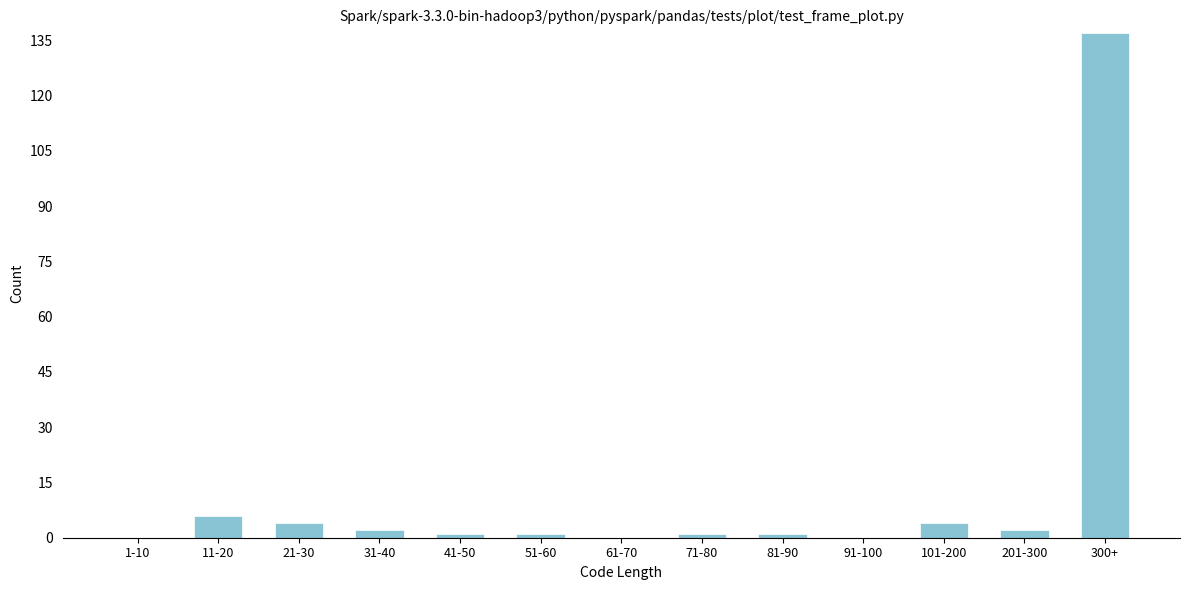

Reading right to left, what are all the values shown in this chart?

300+=137	201-300=2	101-200=4	91-100=0	81-90=1	71-80=1	61-70=0	51-60=1	41-50=1	31-40=2	21-30=4	11-20=6	1-10=0